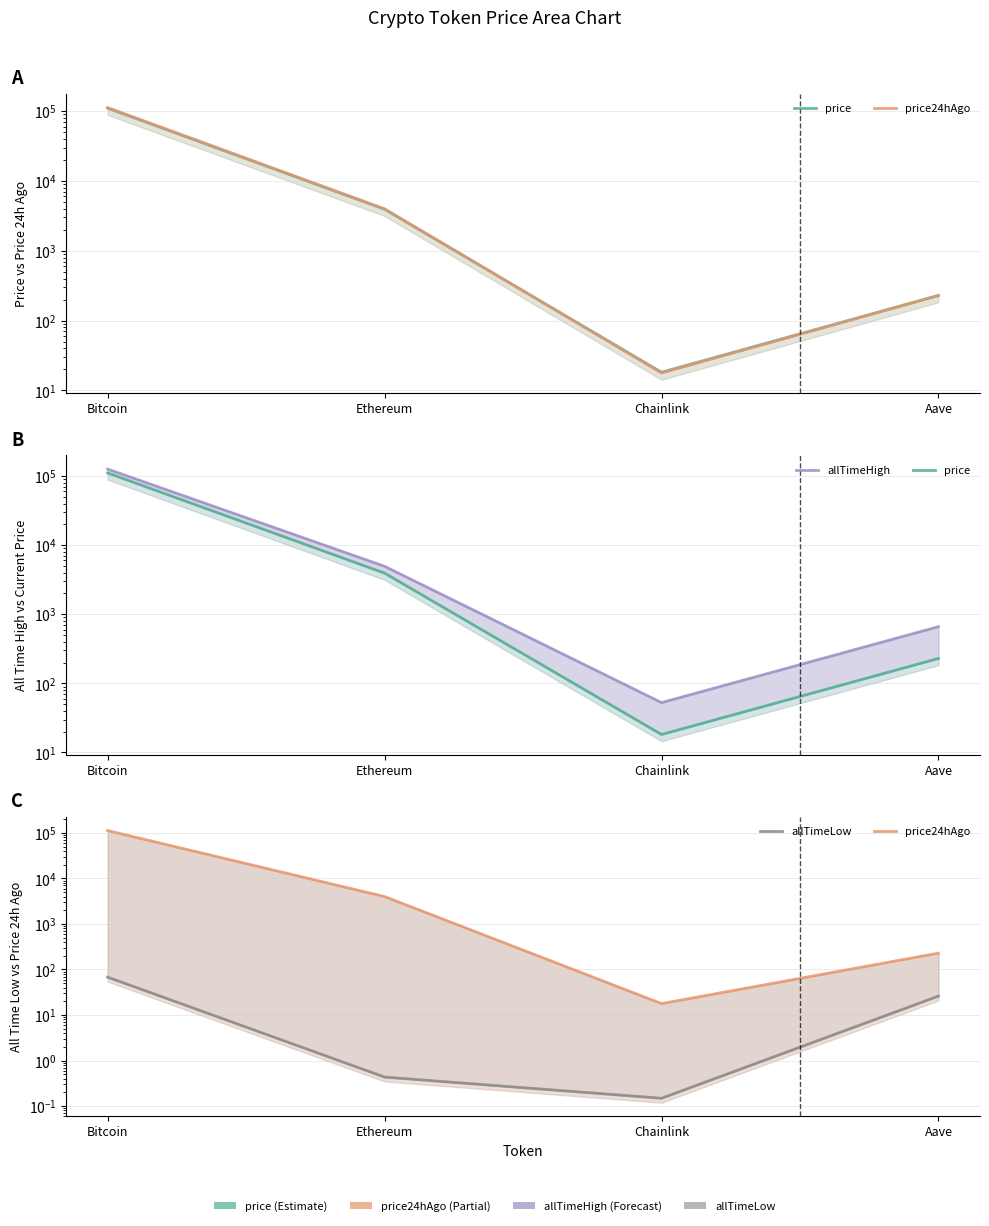

Reading left to right, transcribe all the data shown in this chart.

price: Bitcoin=110859.0	Ethereum=3941.1	Chainlink=18.2	Aave=229.6
price24hAgo: Bitcoin=112567.0	Ethereum=3997.3	Chainlink=17.8	Aave=228.7
allTimeHigh: Bitcoin=126080.0	Ethereum=4946.1	Chainlink=52.7	Aave=661.7
allTimeLow: Bitcoin=67.8	Ethereum=0.4	Chainlink=0.1	Aave=26.0